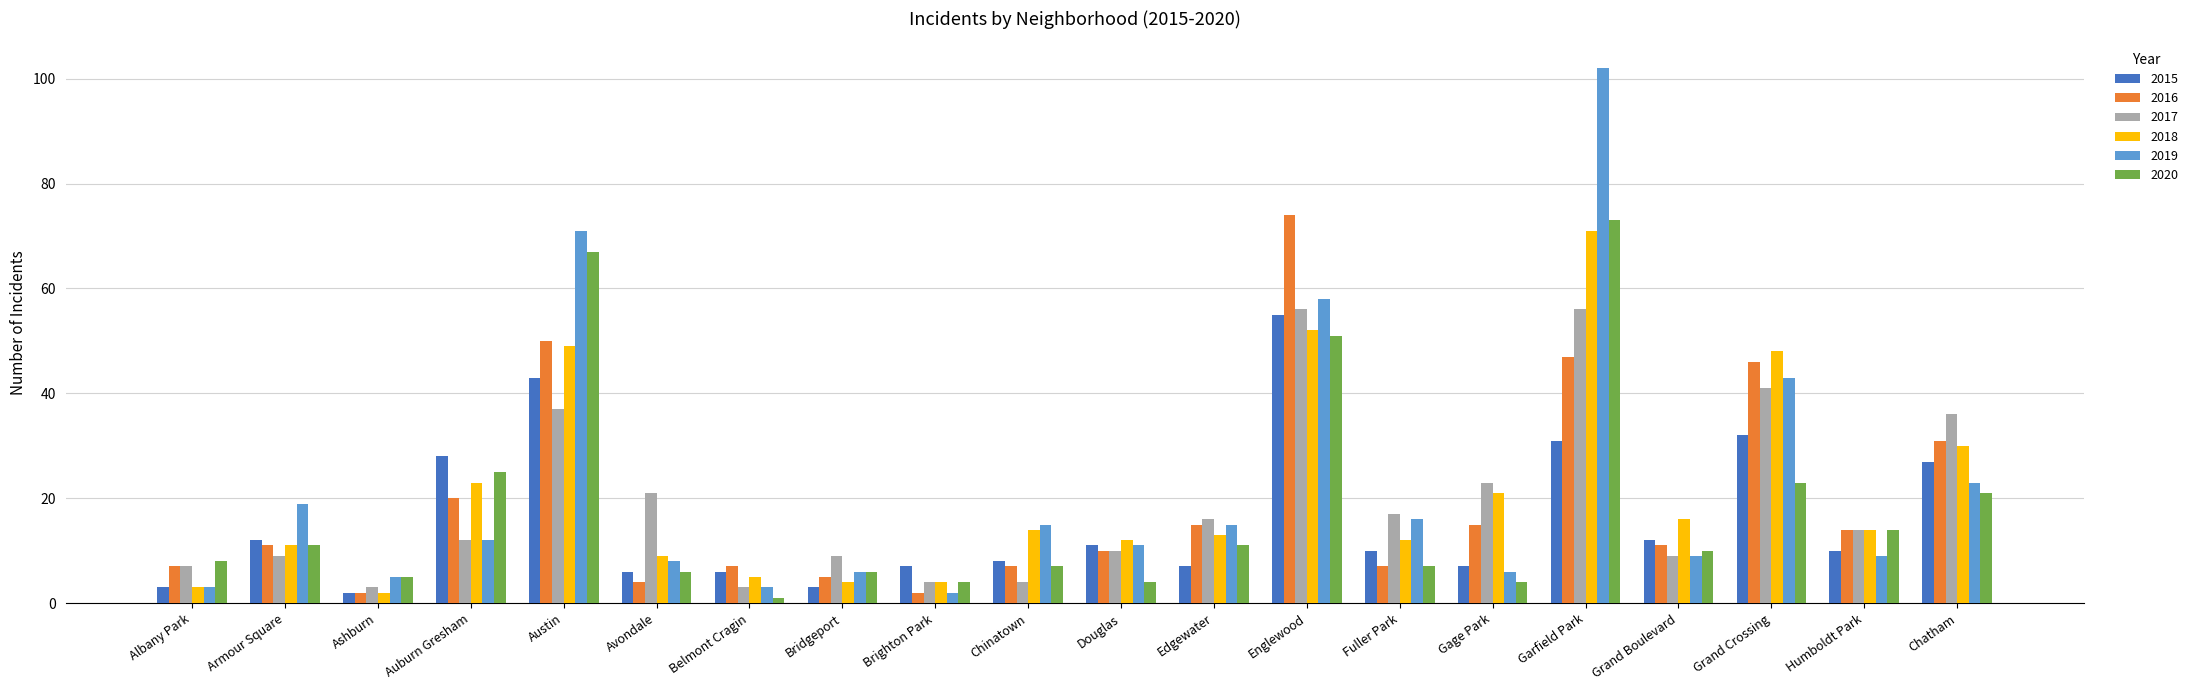

Which series has the widest spread of values?

2019